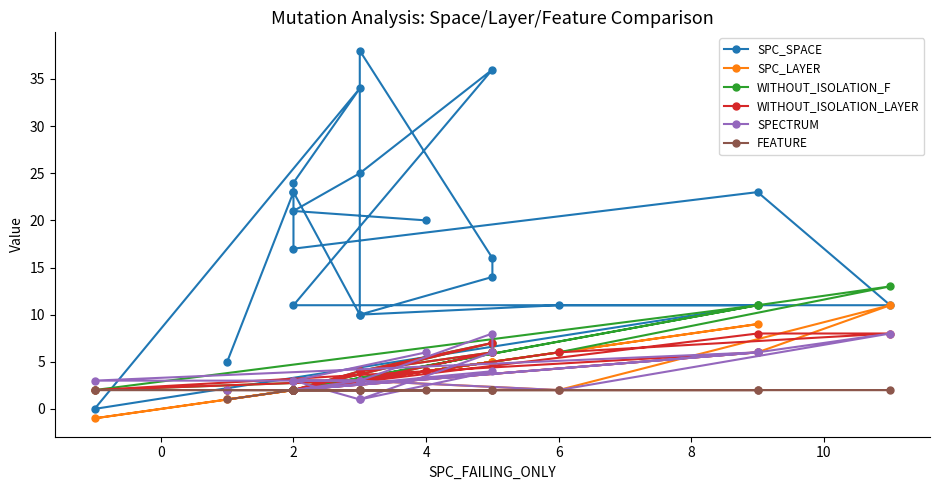

How many interior local peaks does the SPECTRUM series have?

5